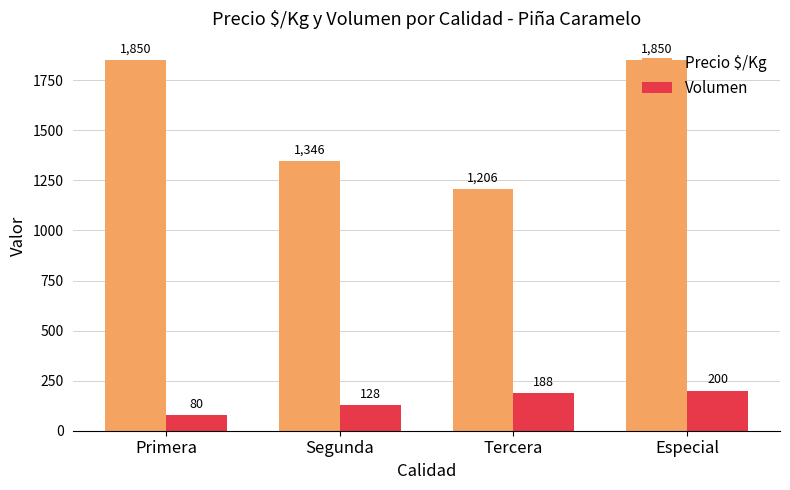

How many series are shown in this chart?

2